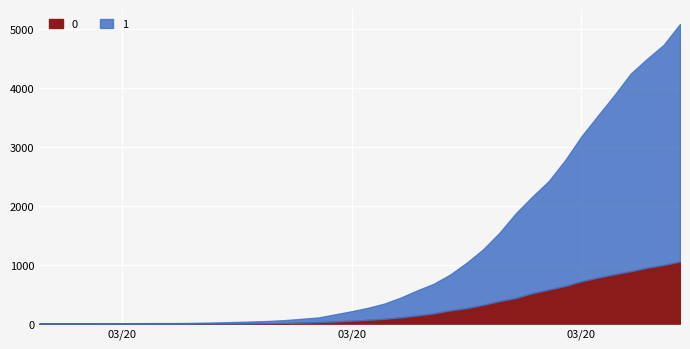

What value does the 1 series have at 2020-03-11, to the nearest 50?

50